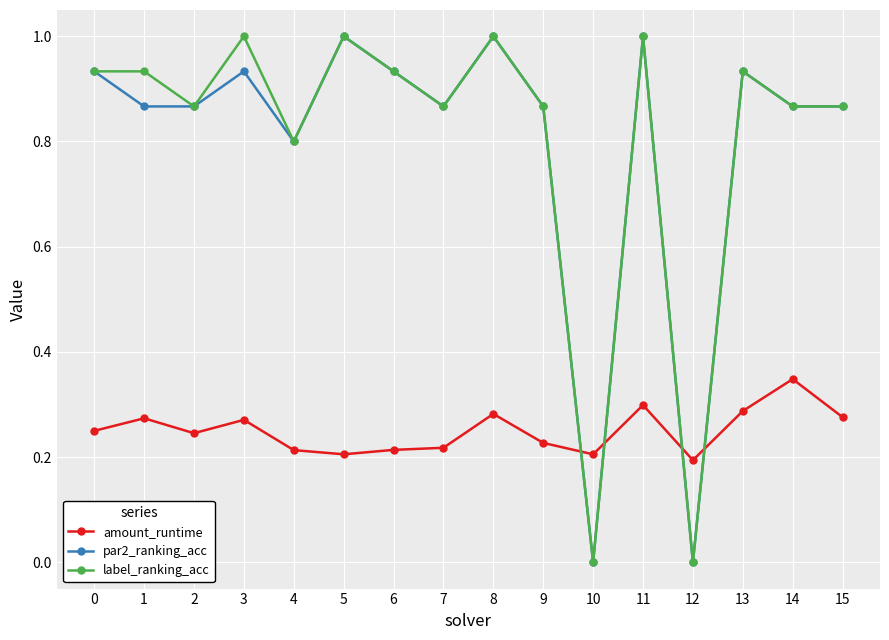

What is the difference between the highest and lowest values at 4?

0.6